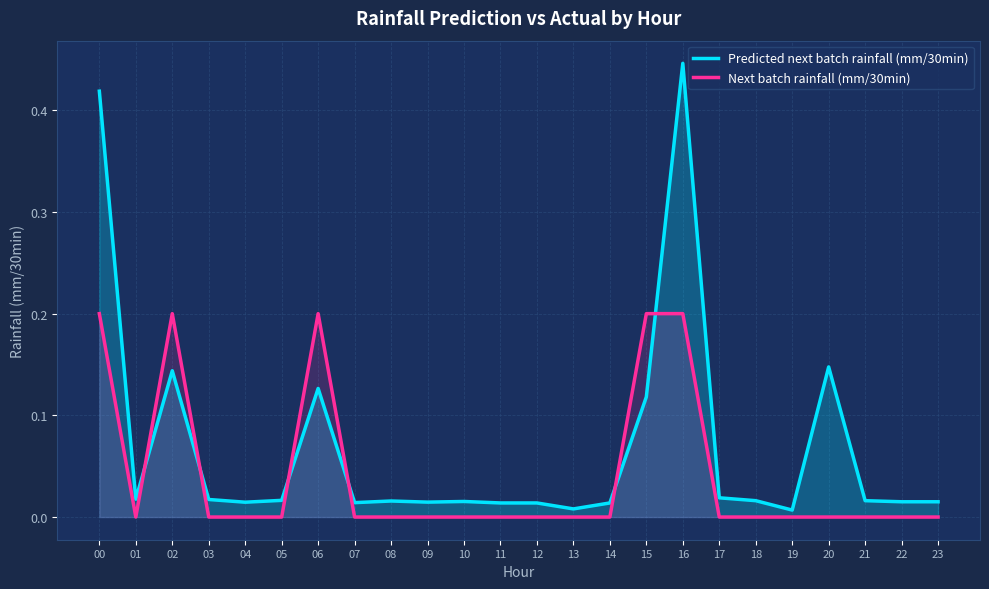

The value of Next batch rainfall (mm/30min) at 10 is -0.1. True or false?

False